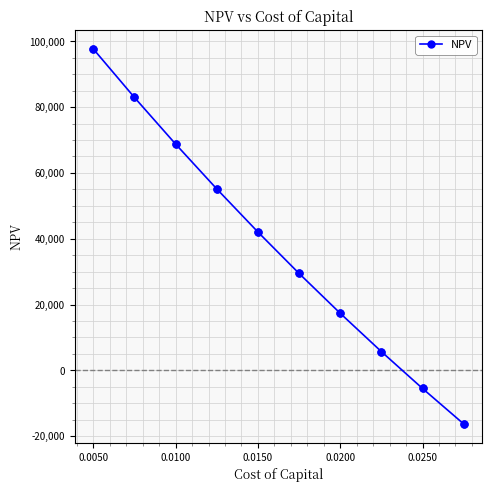

What is the value of the 7th point from the left?

17333.5